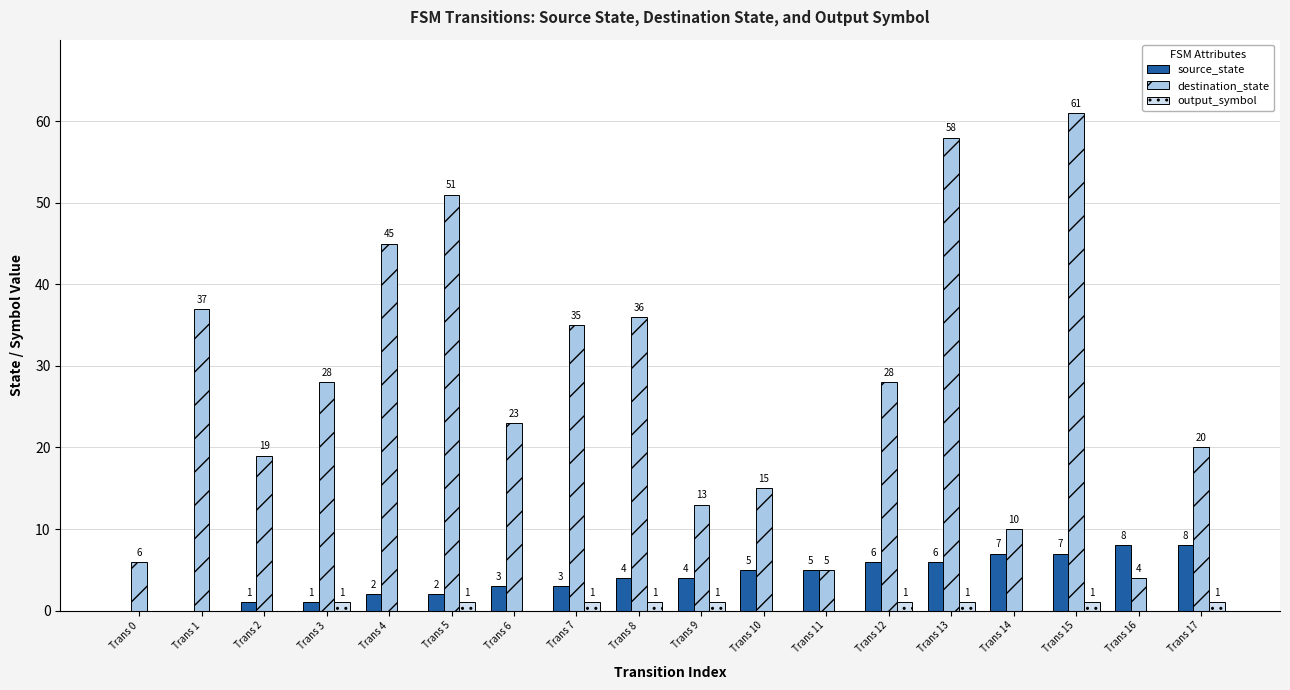

Which series has the largest range (max minus min)?

destination_state